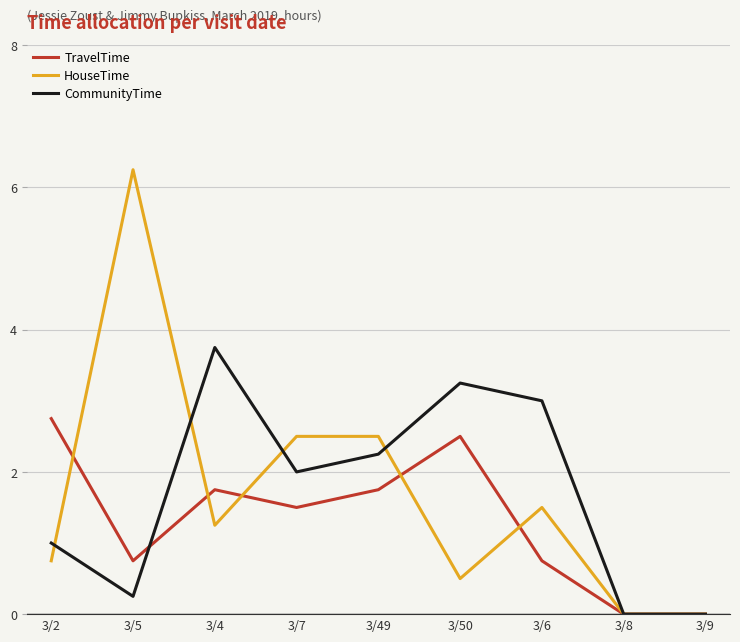

Which category has the highest value across all series?

3/5